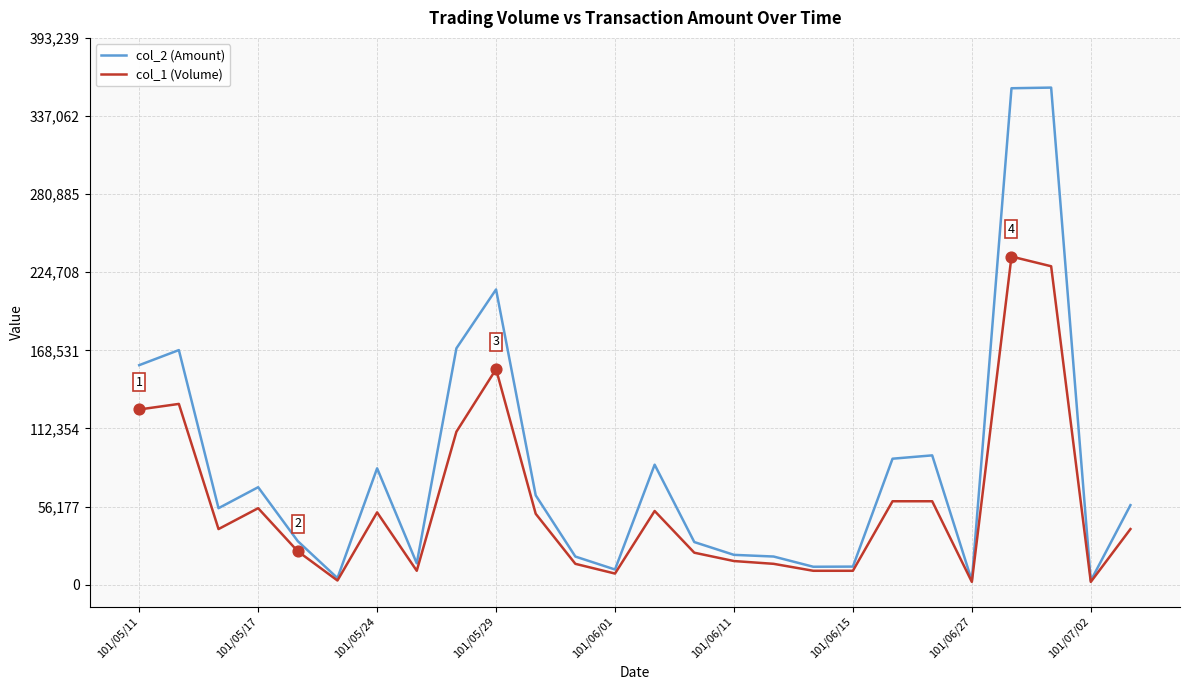

Which series has the widest spread of values?

col_2 (Amount)